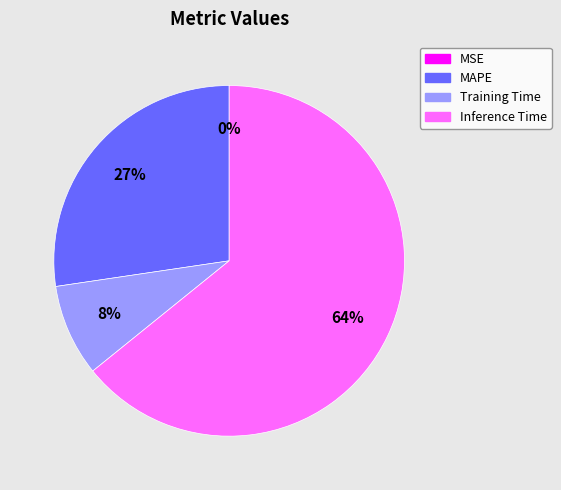

Which category has the biggest portion of the pie?

Inference Time